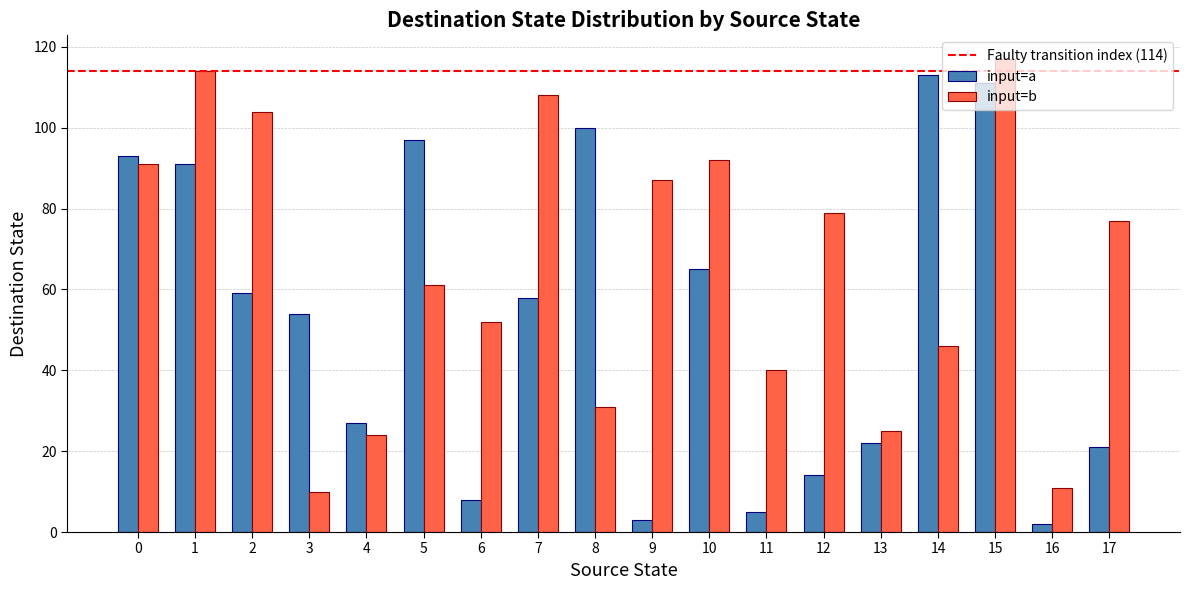

How many categories are shown in the chart?

18